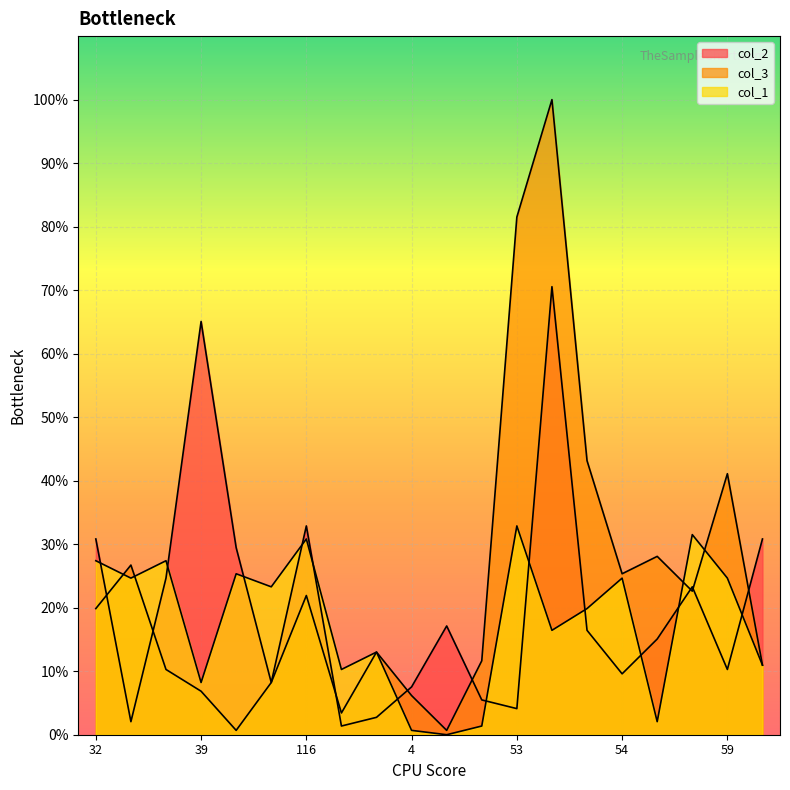

How many lines are shown in the chart?

3